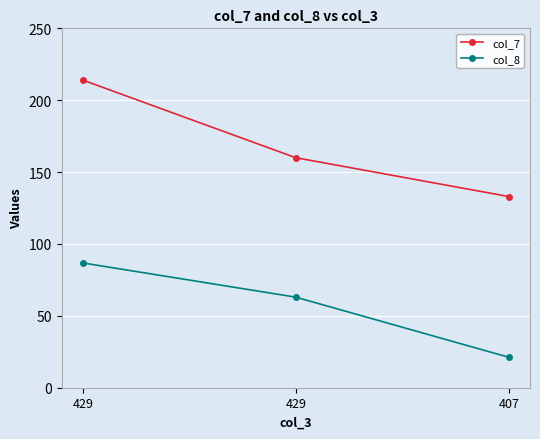

How many distinct data groups are displayed?

2